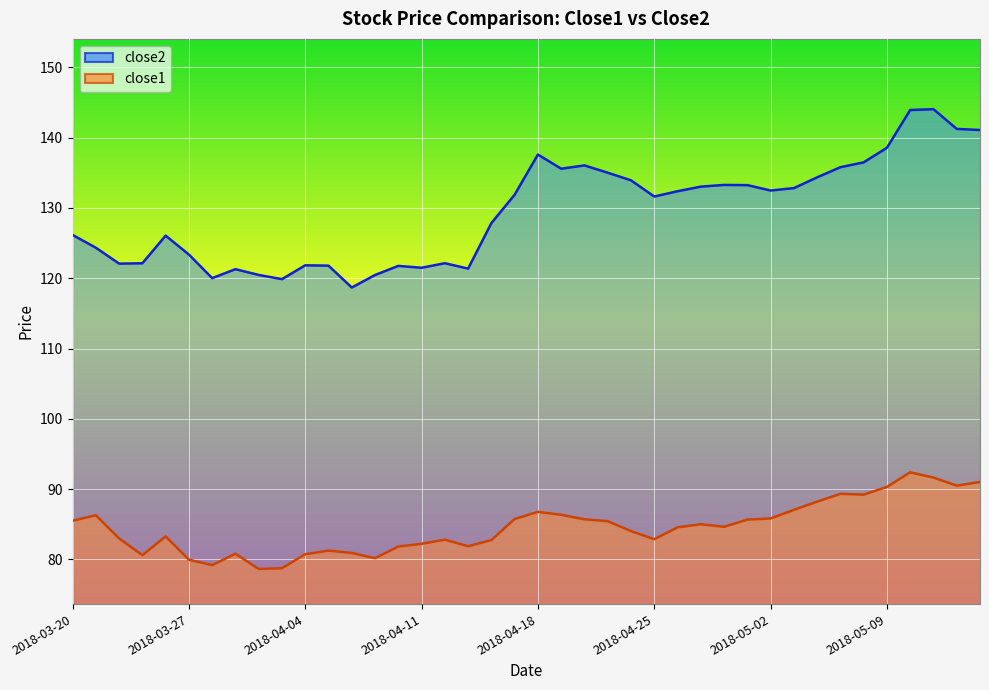

How many data points in close1 are above 84?

22